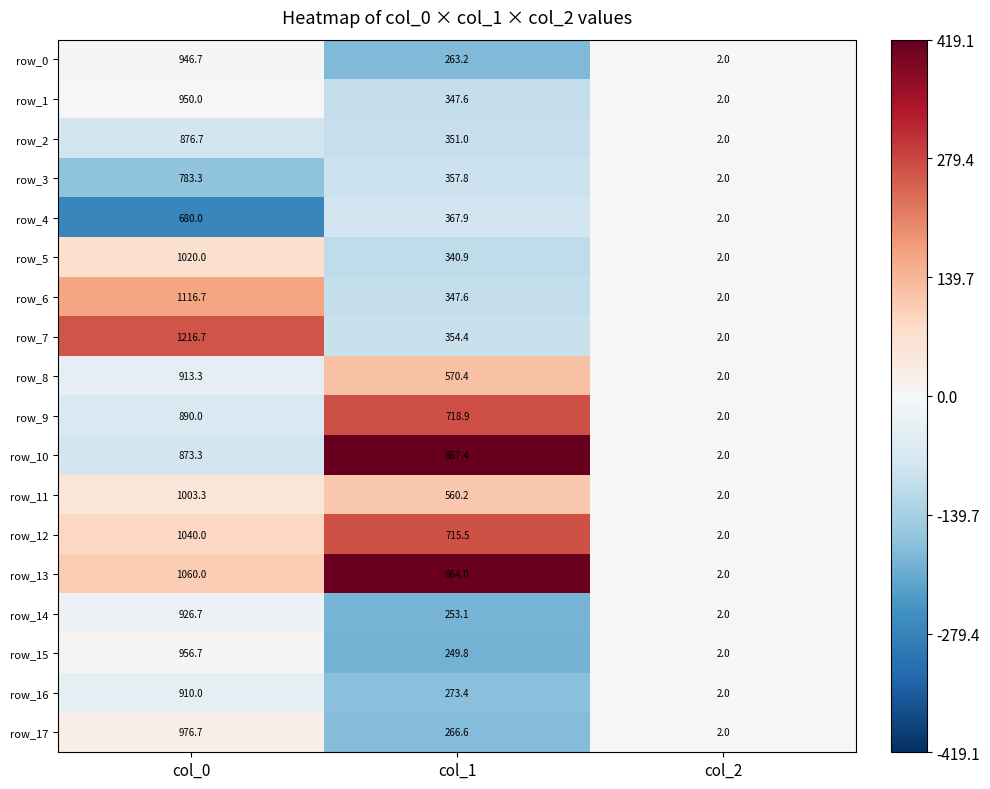

What is the difference between the maximum and second lowest values in the row_16 series?

636.6